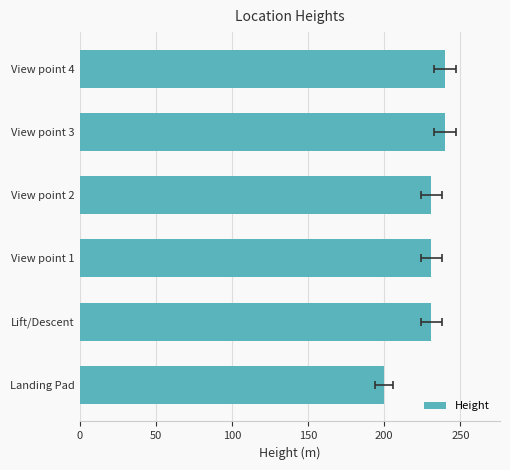

What is the change in value from Landing Pad to View point 1?

+31